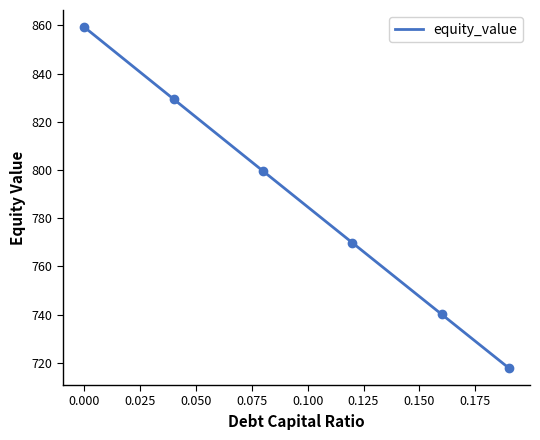

What is the minimum value for equity_value?

717.9